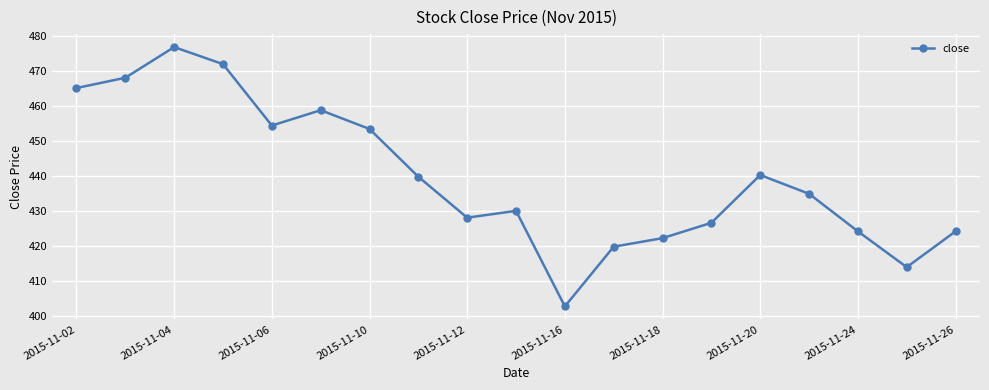

What is the value of the 14th point from the left?

426.5